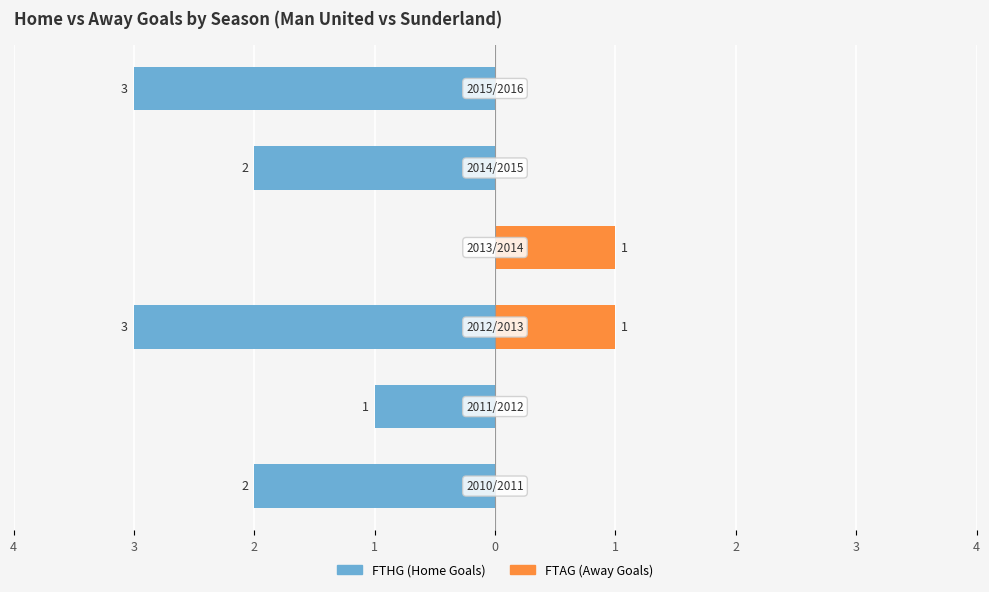

Which series has the largest range (max minus min)?

FTHG (Home Goals)